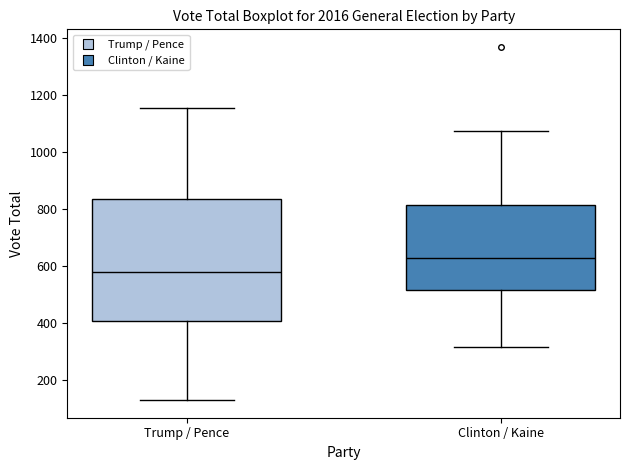

Reading left to right, read every box against the y-axis: the position of its median line, the range the box covers, and the ends of its whiskers. The values are not printed on the chart, so give them approximately, as read against the axis.

Trump / Pence: median 580, box 400 to 840, whiskers 120 to 1160
Clinton / Kaine: median 620, box 520 to 820, whiskers 320 to 1080